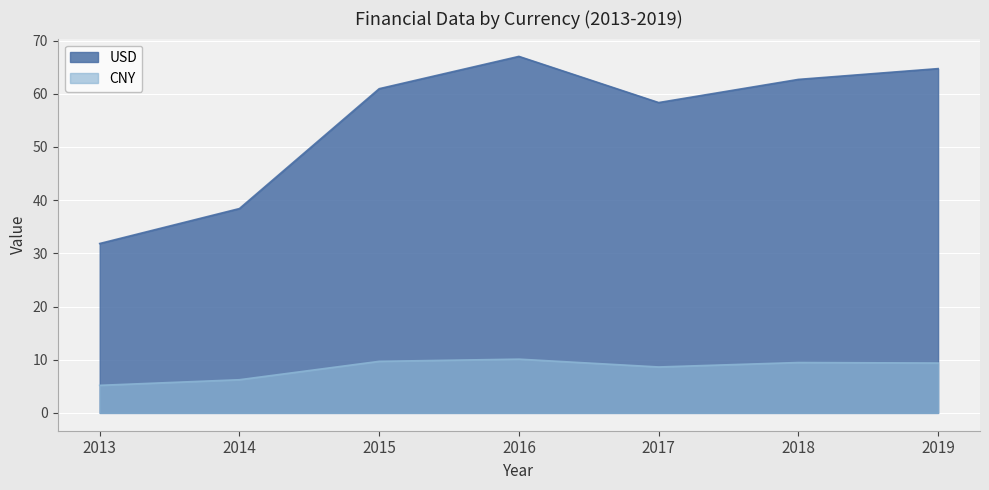

True or false: CNY and USD cross at least once.

False